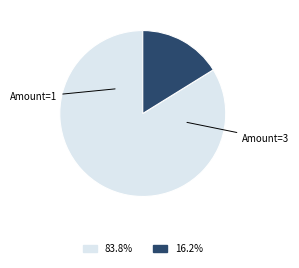

Is there a majority slice in this chart?

Yes